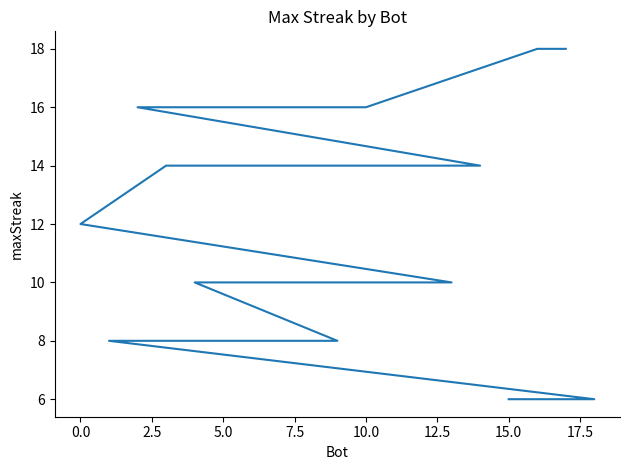

Is it true that the value at 20.0 is 7?

False